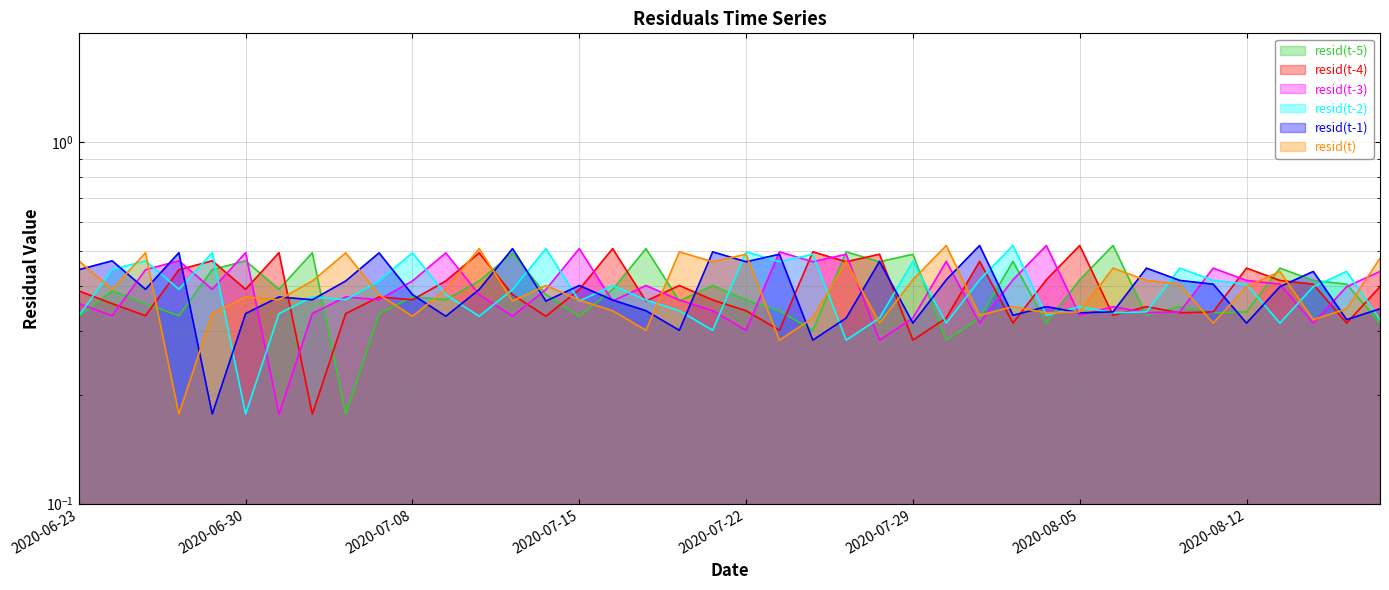

At which category is the sum across all series the highest?

2020-07-27